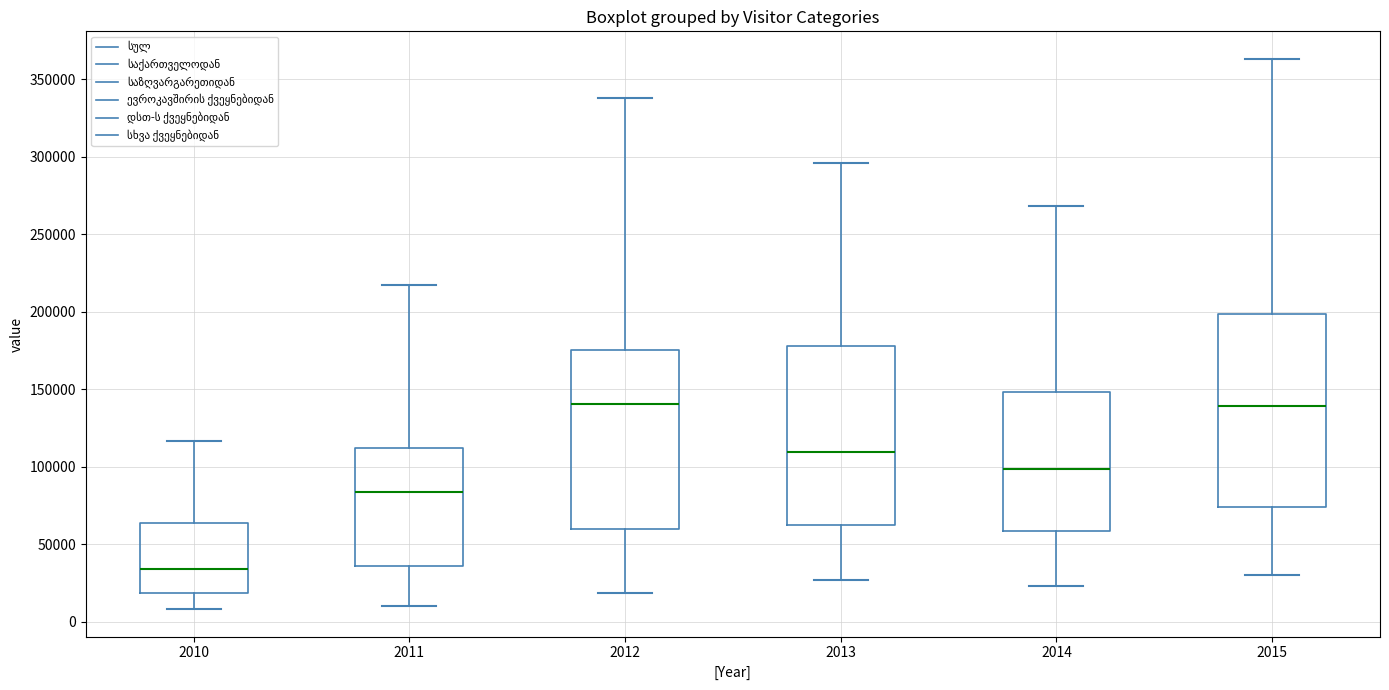

Where does the lower whisker of the box at x = 2015 end on the y-axis? The values are not printed on the chart, so give them approximately, as read against the axis.

30000